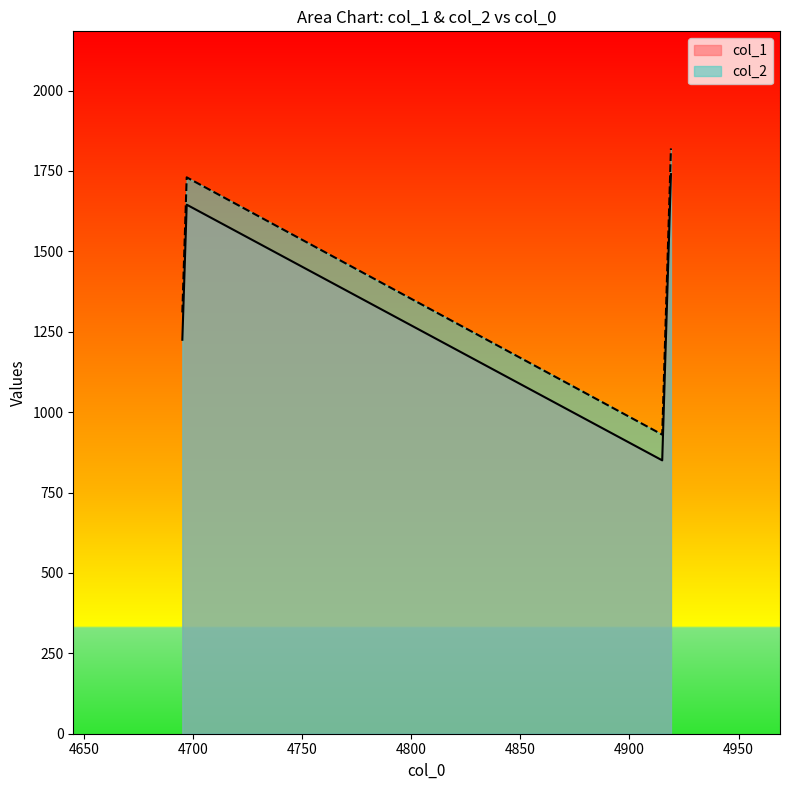

Reading right to left, extract all data points from this chart.

col_1: 4919=1740	4915=850	4697=1645	4695=1225
col_2: 4919=1820	4915=930	4697=1730	4695=1310